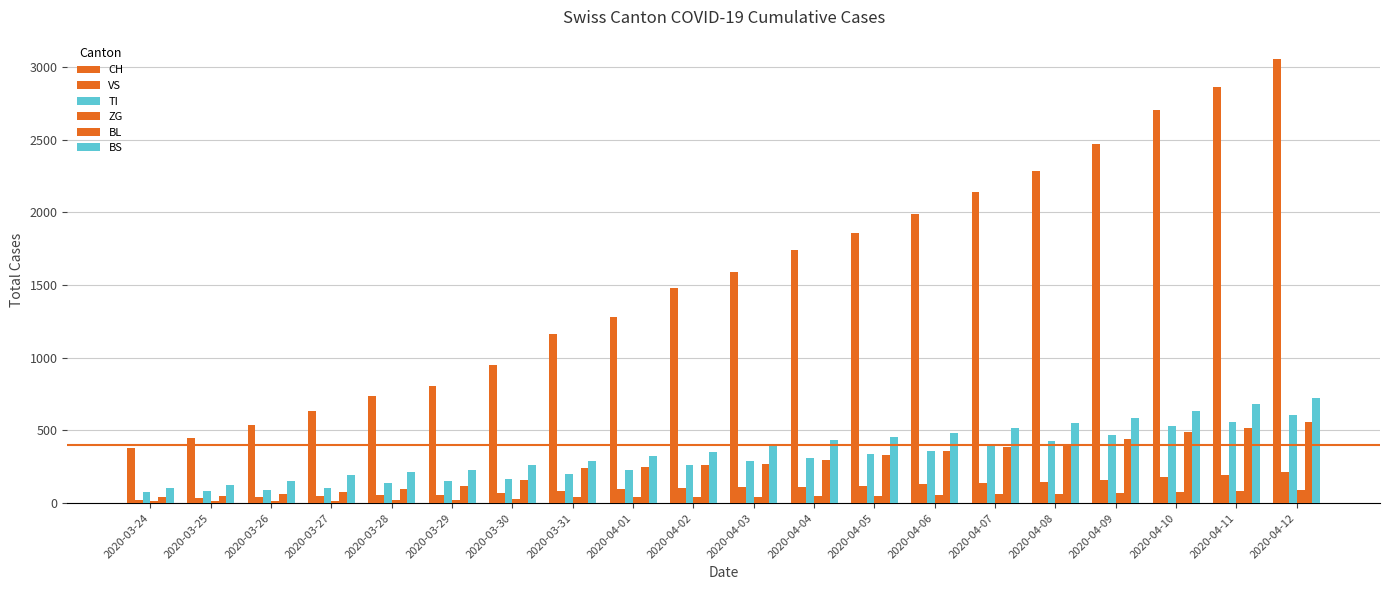

The BL series shows 15 at 2020-03-26. True or false?

False